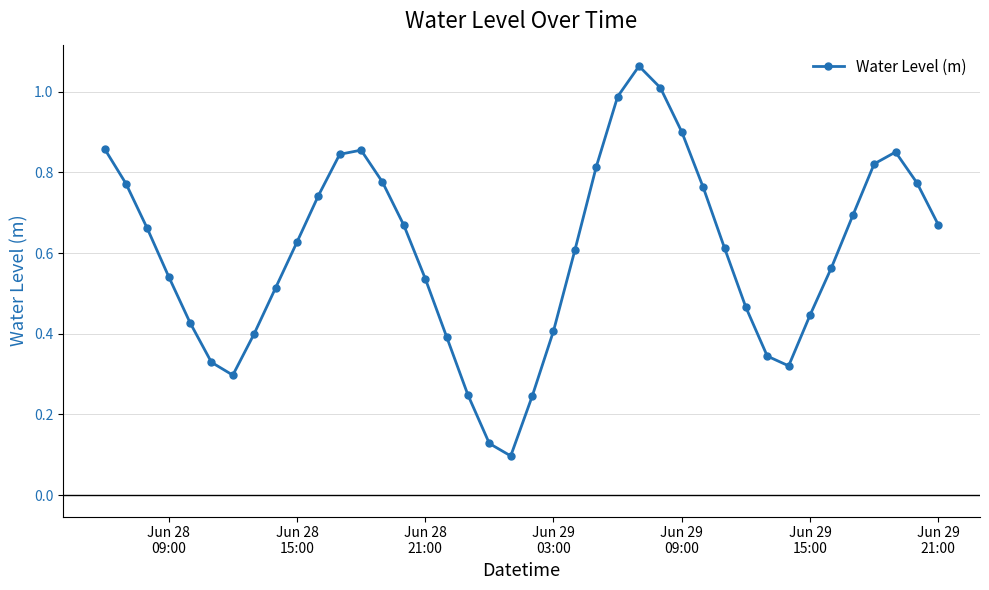

What is the sum of all values?

24.1